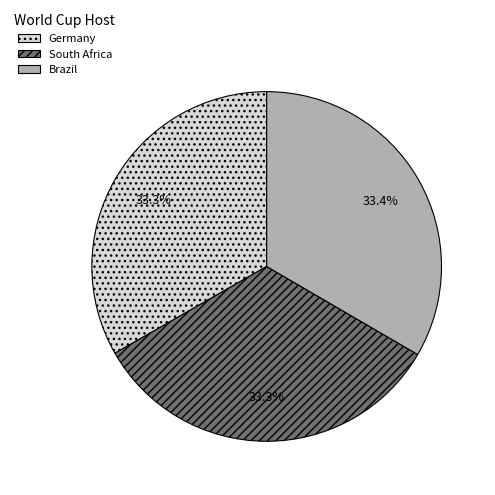

How many slices are in this pie chart?

3